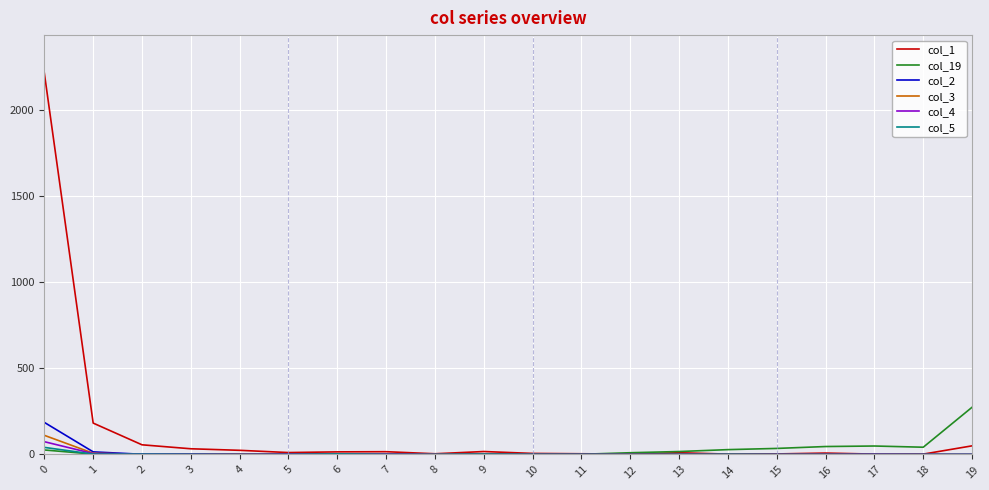

Which series changed the most between 0 and 1?

col_1